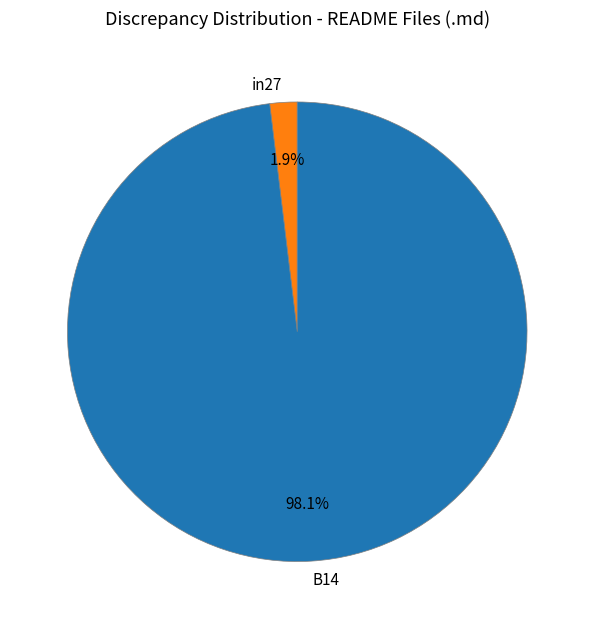

Combined, what portion of the pie is B14 and in27?

100.0%